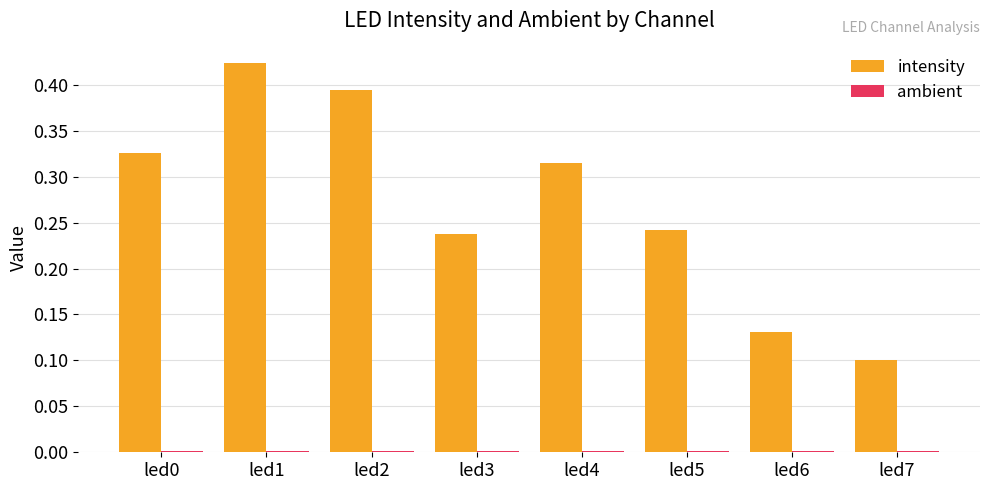

How many distinct data groups are displayed?

2